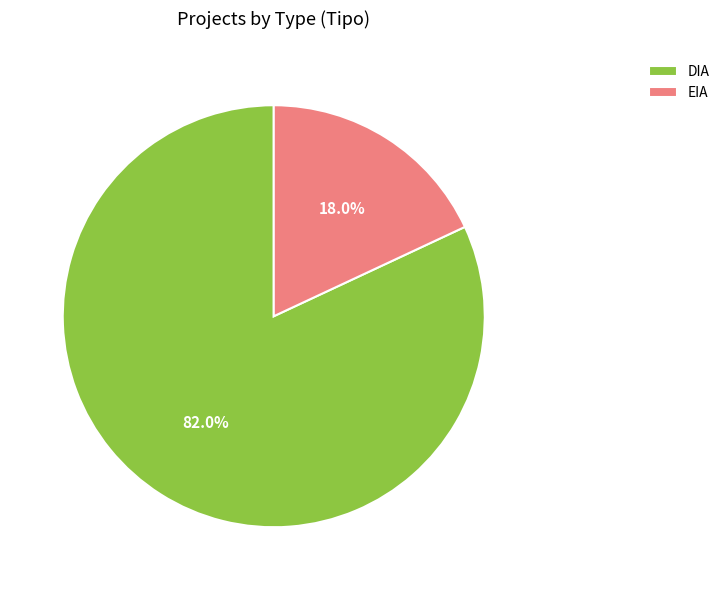

Approximately how many times larger is the value at EIA compared to DIA?

0.2